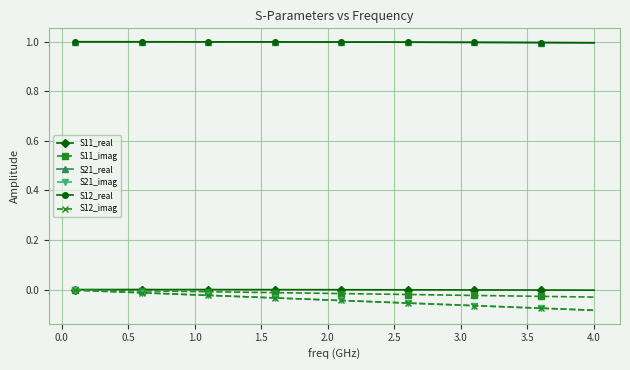

What is the maximum value for S12_real?

1.0